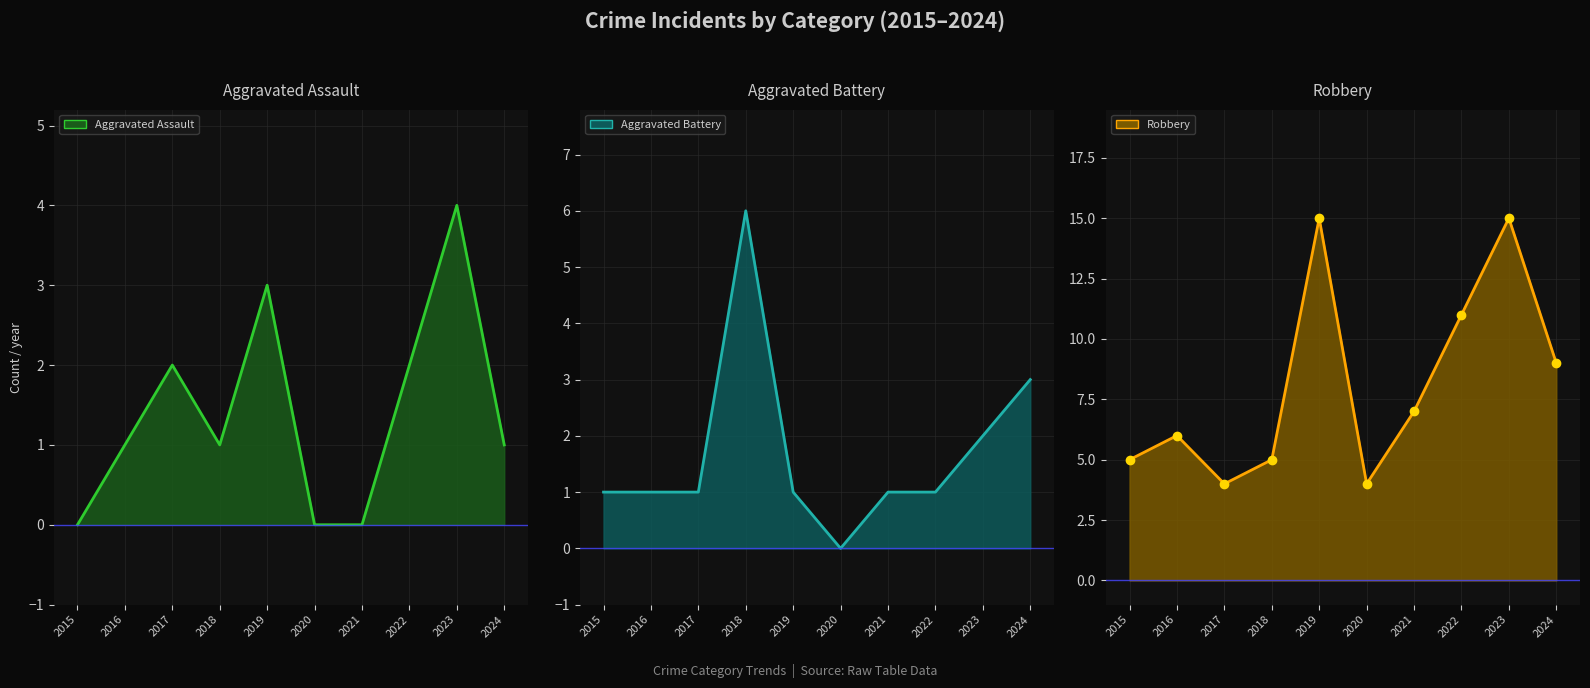

Where is Robbery markers nearest to the value 9?

2024